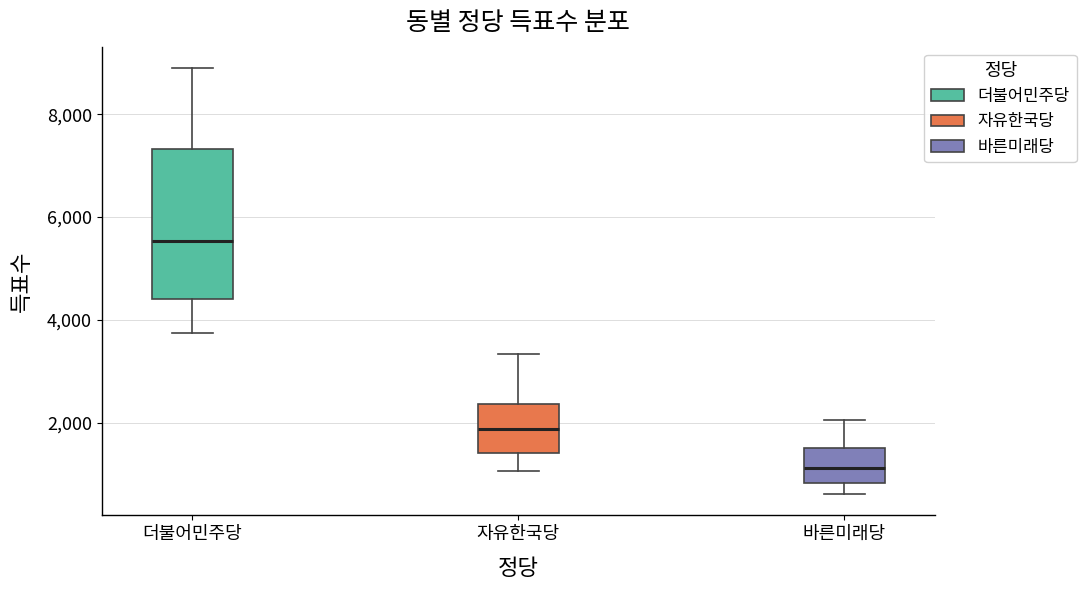

Which box is the tallest, from its lower edge to its upper edge?

더불어민주당